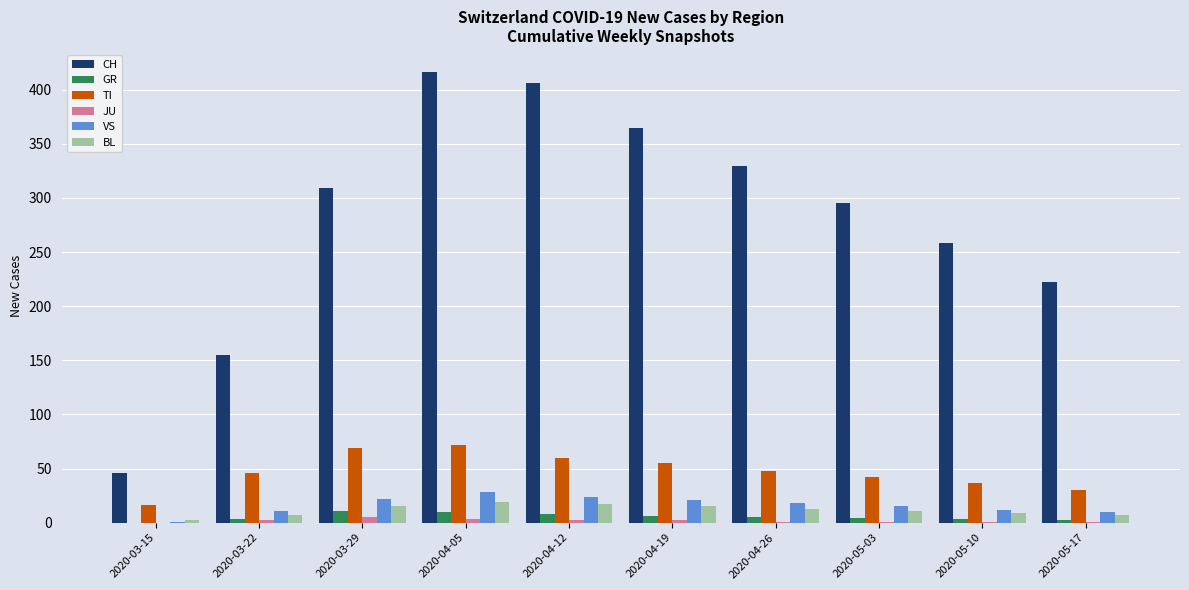

Is the value of JU at 2020-04-05 greater than the value of BL at 2020-05-10?

No